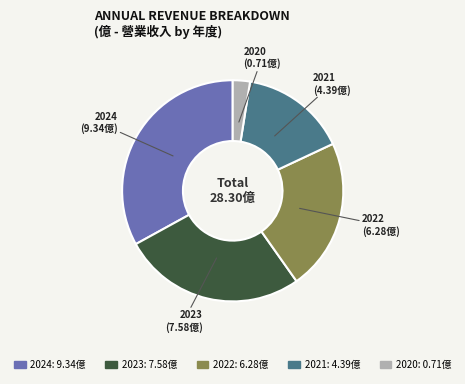

What is the largest slice in the pie chart?

2024